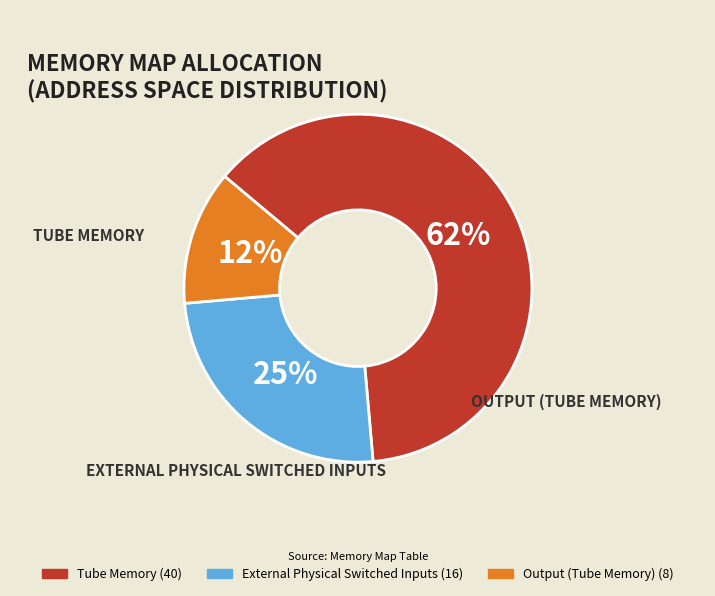

What is the ratio of the value at Output (Tube Memory) to the value at External Physical Switched Inputs?

0.5